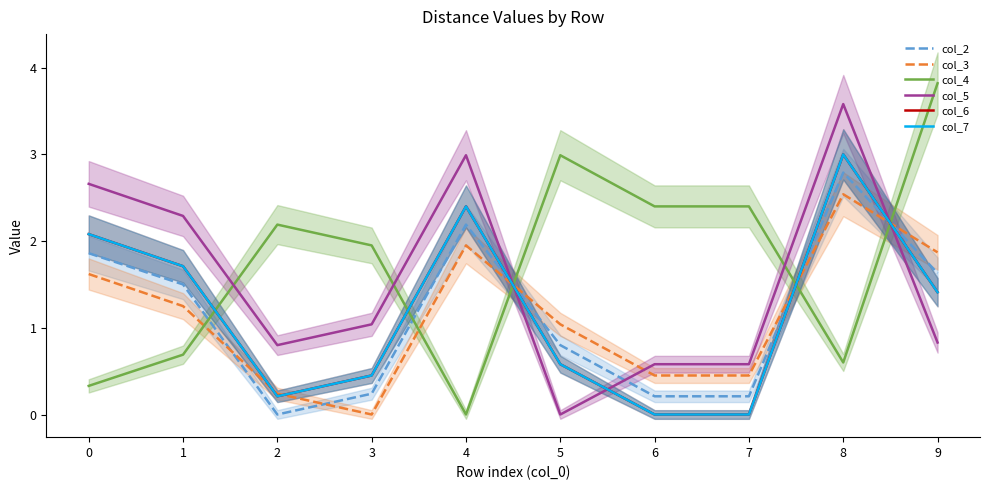

Is the value of col_5 at 5 greater than the value of col_4 at 9?

No